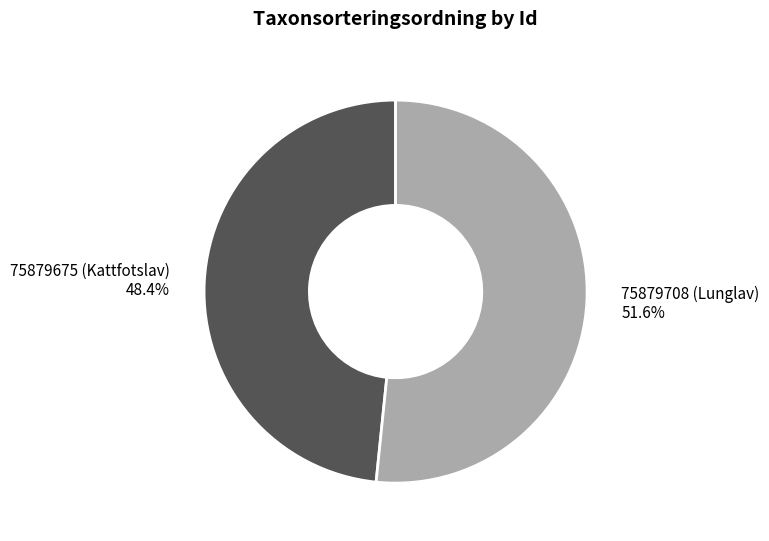

The 75879675 (Kattfotslav) slice represents 40% of the pie. True or false?

False